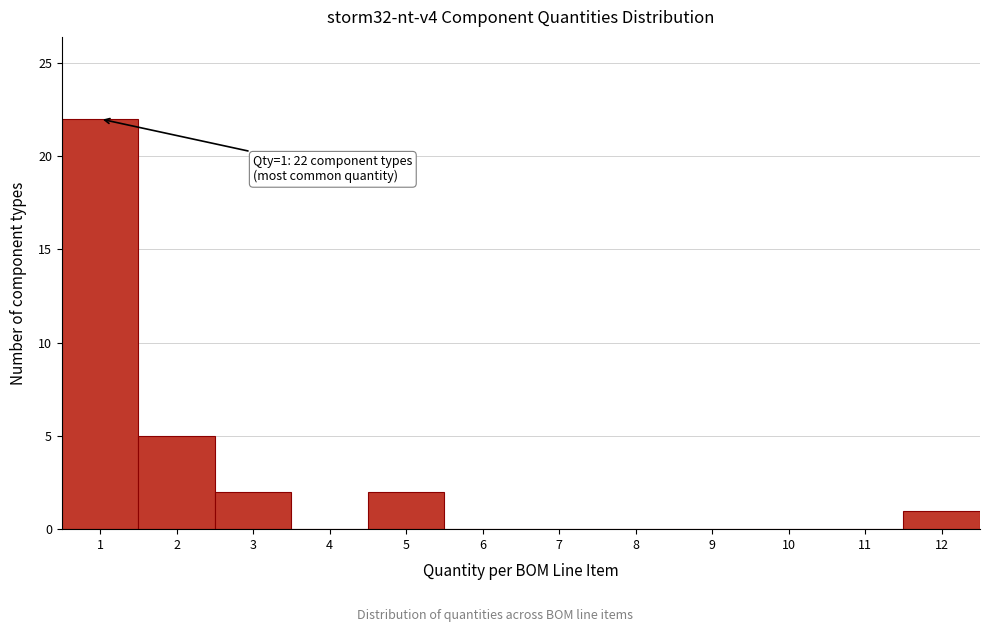

Which range on the x-axis has the tallest bar?

0.5 to 1.5